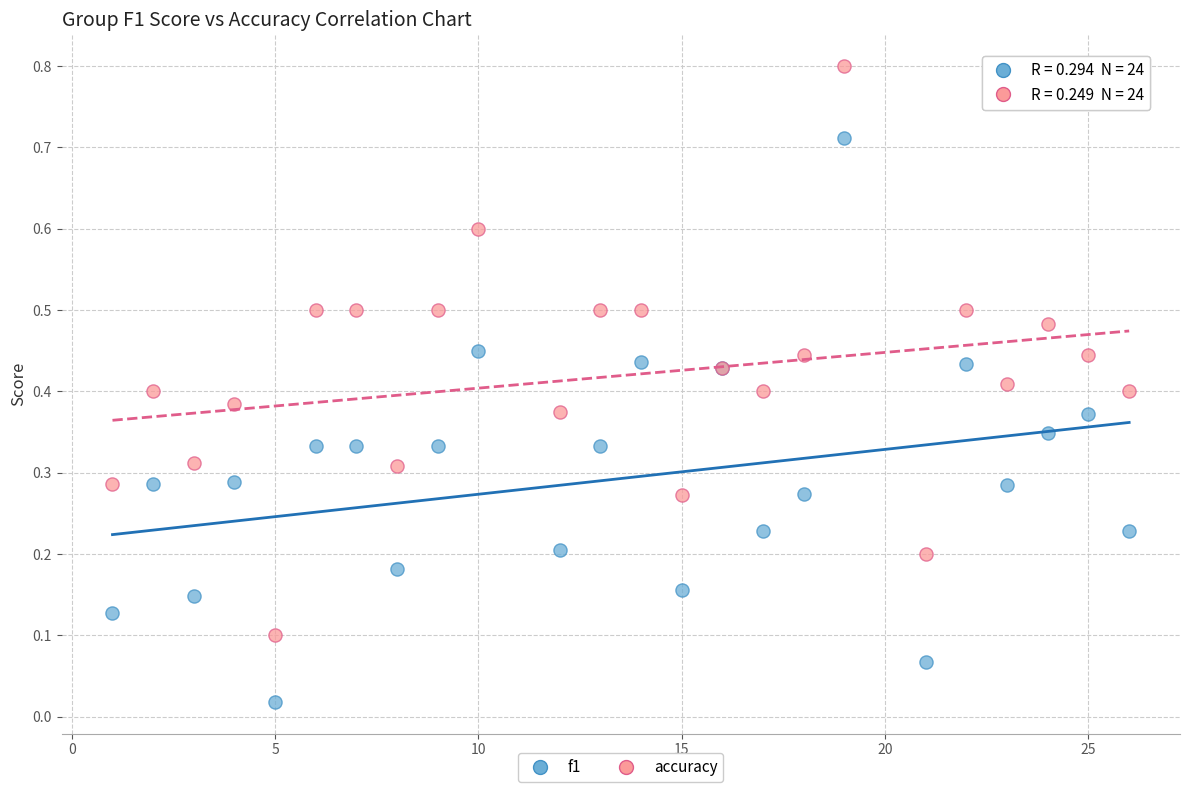

What is the X range (max minus min) for the scatter plot?

25.0